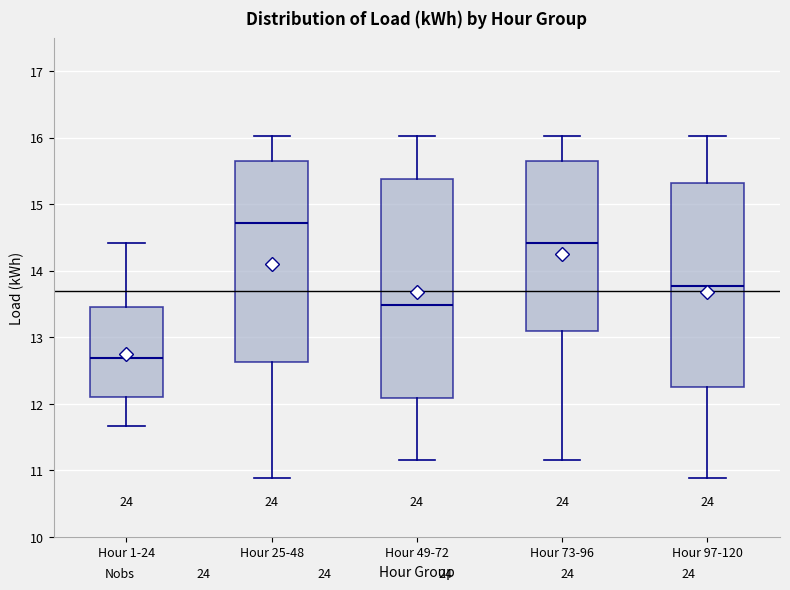

Reading left to right, transcribe this box plot: for each box, give where its median line is, the range the box spans, and where its two whiskers end, as read against the y-axis. The values are not printed on the chart, so give them approximately, as read against the axis.

Hour 1-24: median 12.7, box 12.1 to 13.5, whiskers 11.7 to 14.4
Hour 25-48: median 14.7, box 12.6 to 15.7, whiskers 10.9 to 16.0
Hour 49-72: median 13.5, box 12.1 to 15.4, whiskers 11.2 to 16.0
Hour 73-96: median 14.4, box 13.1 to 15.7, whiskers 11.2 to 16.0
Hour 97-120: median 13.8, box 12.2 to 15.3, whiskers 10.9 to 16.0